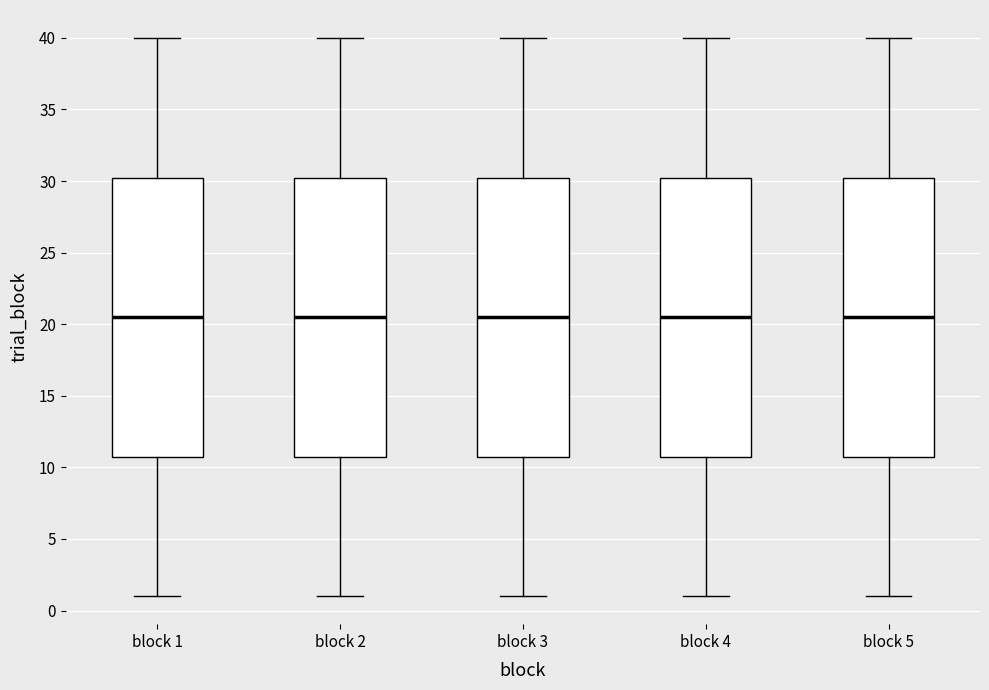

Where does the lower whisker of the box for block 5 end on the y-axis? The values are not printed on the chart, so give them approximately, as read against the axis.

1.0